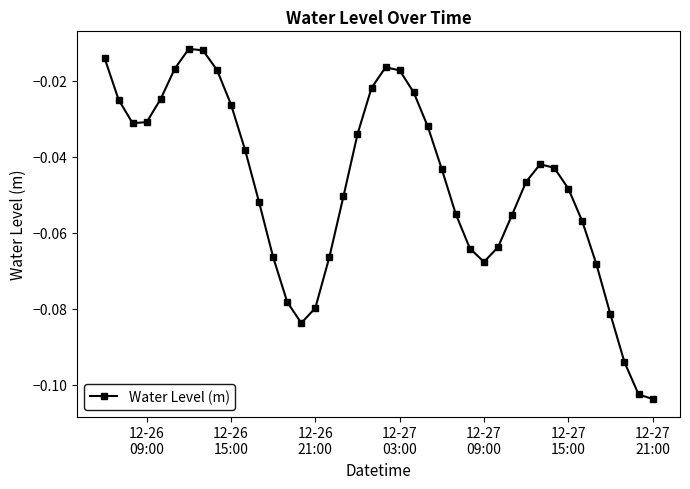

How many lines are shown in the chart?

1